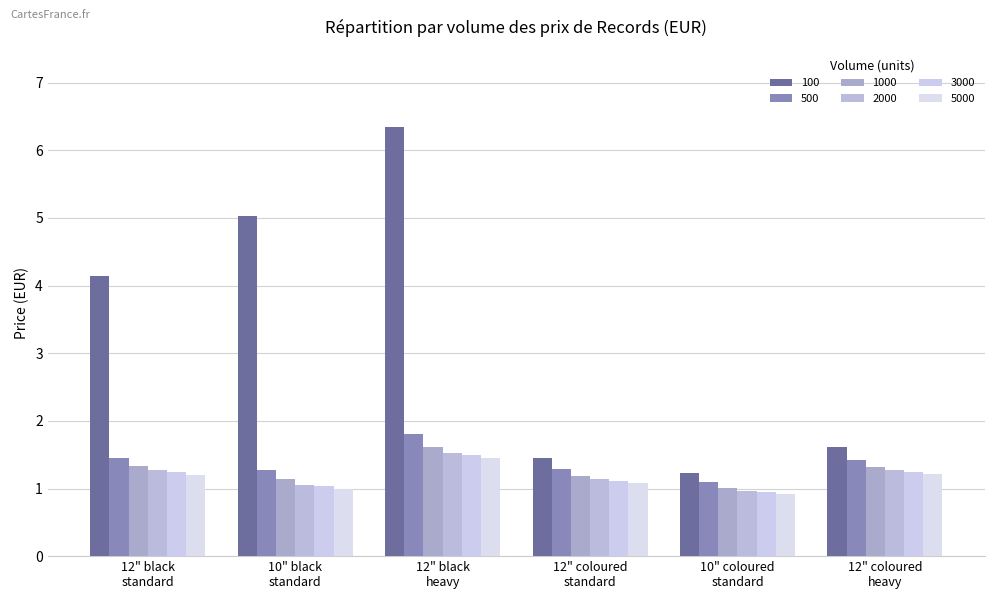

What position from the left is 12" coloured
standard?

4